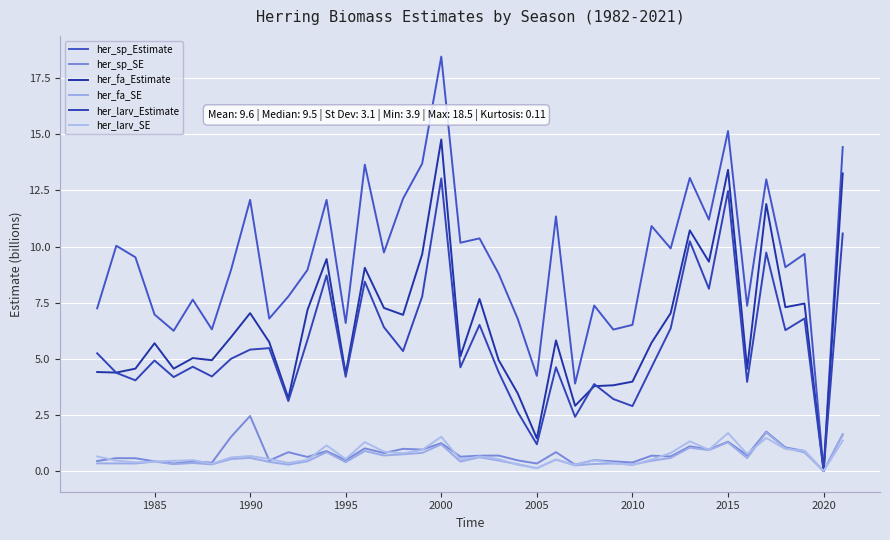

Reading left to right, transcribe all the data shown in this chart.

her_sp_Estimate: 7.2	10.0	9.5	7.0	6.2	7.6	6.3	9.0	12.1	6.8	7.8	9.0	12.1	6.6	13.6	9.7	12.1	13.7	18.5	10.2	10.4	8.8	6.8	4.2	11.3	3.9	7.4	6.3	6.5	10.9	9.9	13.1	11.2	15.1	7.4	13.0	9.1	9.7	0.0	14.4
her_sp_SE: 0.4	0.6	0.6	0.4	0.3	0.4	0.4	1.5	2.5	0.5	0.8	0.6	0.9	0.5	1.0	0.8	1.0	1.0	1.2	0.6	0.7	0.7	0.5	0.3	0.8	0.3	0.5	0.4	0.4	0.7	0.6	1.1	1.0	1.3	0.7	1.8	1.1	0.9	0.0	1.6
her_fa_Estimate: 4.4	4.4	4.6	5.7	4.6	5.0	4.9	6.0	7.0	5.7	3.2	7.2	9.4	4.3	9.1	7.3	7.0	9.7	14.8	5.1	7.7	4.9	3.5	1.5	5.8	2.9	3.8	3.8	4.0	5.7	7.0	10.7	9.3	13.4	4.6	11.9	7.3	7.5	0.0	13.3
her_fa_SE: 0.3	0.3	0.3	0.4	0.3	0.4	0.3	0.5	0.6	0.4	0.3	0.4	0.8	0.4	0.9	0.7	0.7	0.8	1.2	0.4	0.6	0.5	0.3	0.1	0.5	0.3	0.3	0.3	0.3	0.5	0.6	1.0	0.9	1.3	0.6	1.7	1.0	0.8	0.0	1.6
her_larv_Estimate: 5.2	4.4	4.0	4.9	4.2	4.6	4.2	5.0	5.4	5.5	3.1	5.8	8.7	4.2	8.4	6.4	5.3	7.8	13.0	4.6	6.5	4.4	2.6	1.2	4.6	2.4	3.9	3.2	2.9	4.6	6.4	10.2	8.1	12.5	4.0	9.7	6.3	6.8	0.0	10.6
her_larv_SE: 0.6	0.5	0.4	0.4	0.5	0.5	0.3	0.6	0.7	0.5	0.4	0.5	1.1	0.5	1.3	0.9	0.8	0.9	1.5	0.5	0.6	0.5	0.3	0.1	0.5	0.3	0.5	0.4	0.3	0.5	0.8	1.3	0.9	1.7	0.8	1.5	1.0	0.9	0.0	1.4